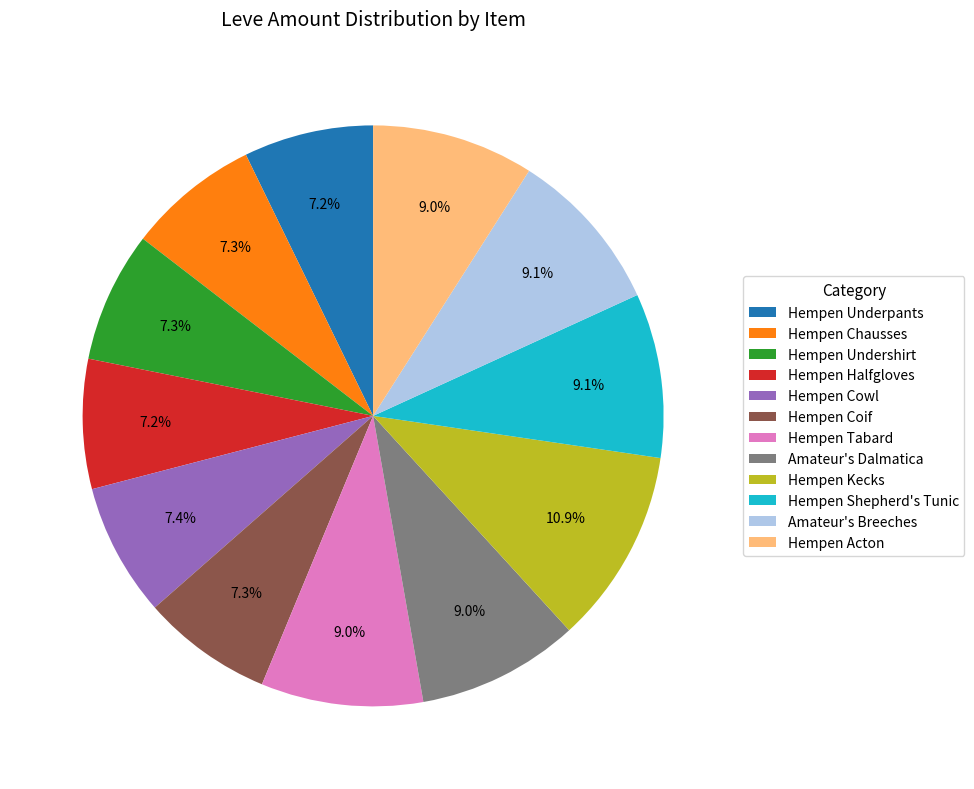

The Amateur's Dalmatica slice represents 9% of the pie. True or false?

True